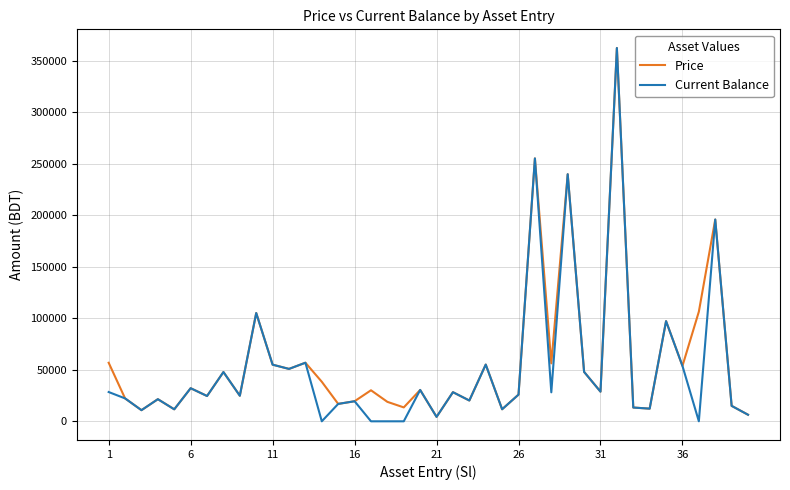

What is the maximum value for Current Balance?

362600.0